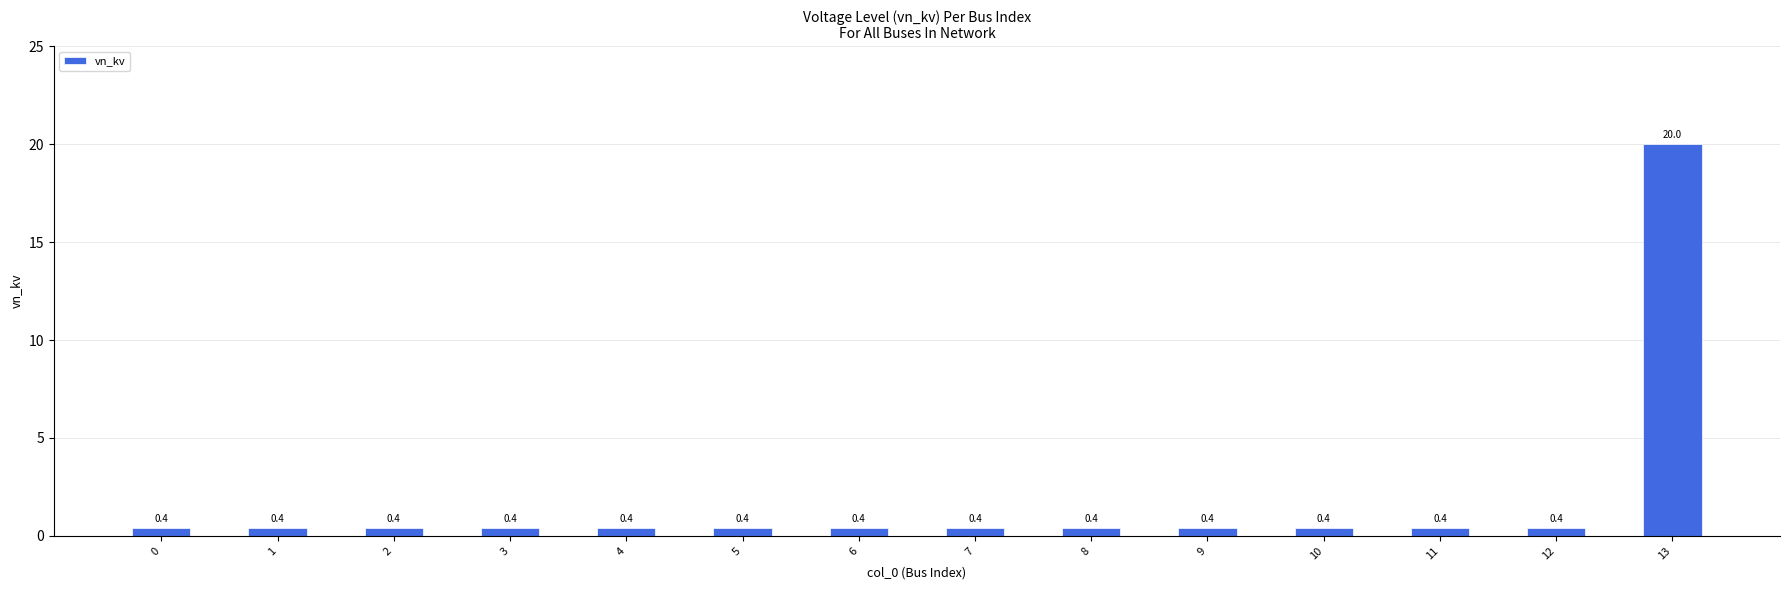

Reading right to left, extract all data points from this chart.

20.0	0.4	0.4	0.4	0.4	0.4	0.4	0.4	0.4	0.4	0.4	0.4	0.4	0.4